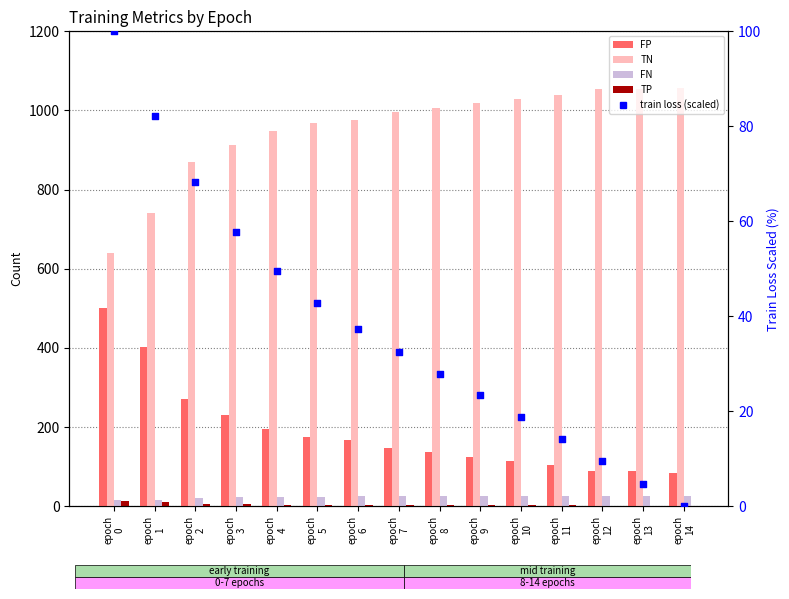

What is the total value across all series at epoch
12?

1179.4